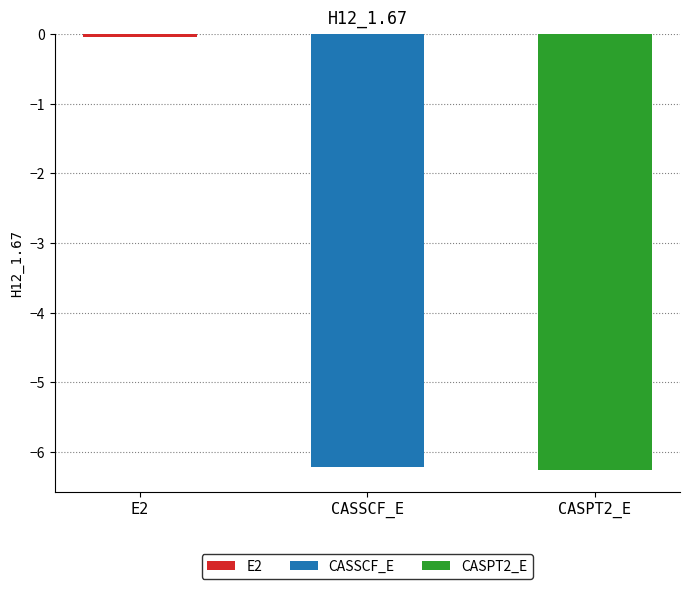

The value at CASSCF_E is -6.2. True or false?

True